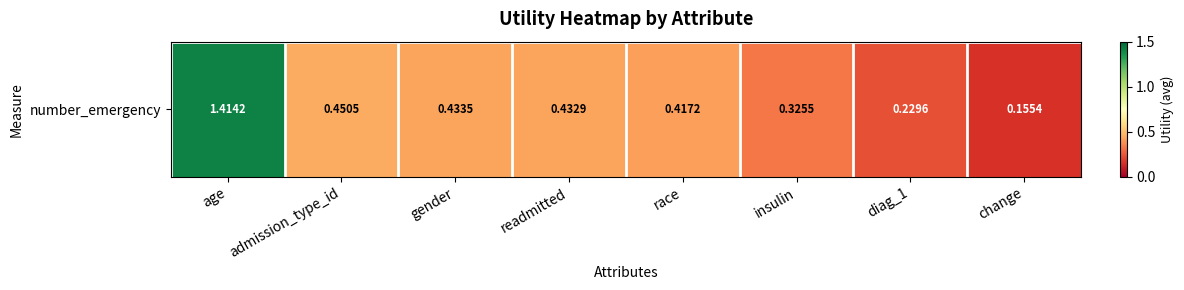

Reading left to right, what are all the values shown in this chart?

age=1.4	admission_type_id=0.5	gender=0.4	readmitted=0.4	race=0.4	insulin=0.3	diag_1=0.2	change=0.2